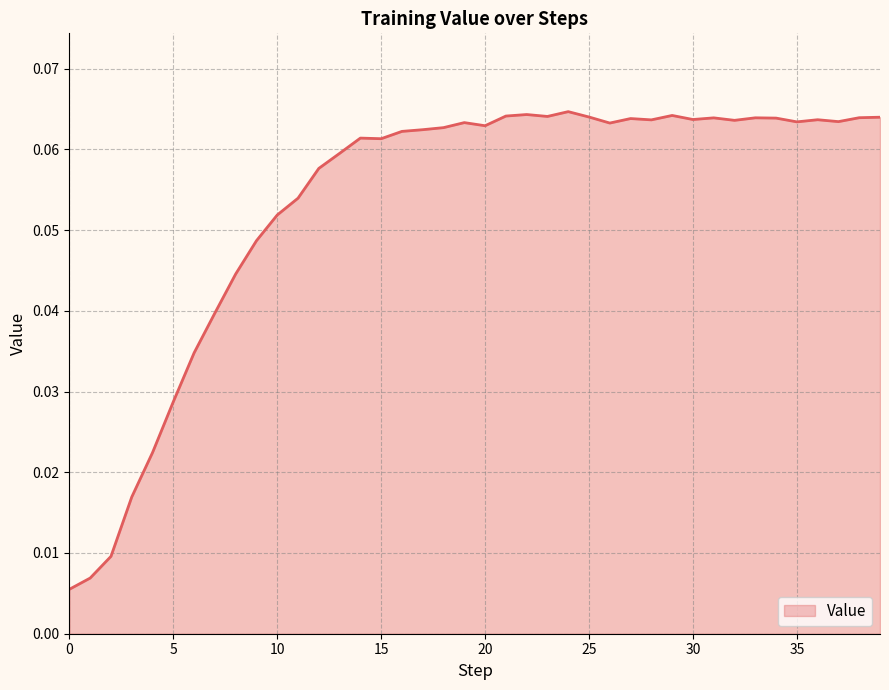

Does the chart have visible grid lines?

Yes